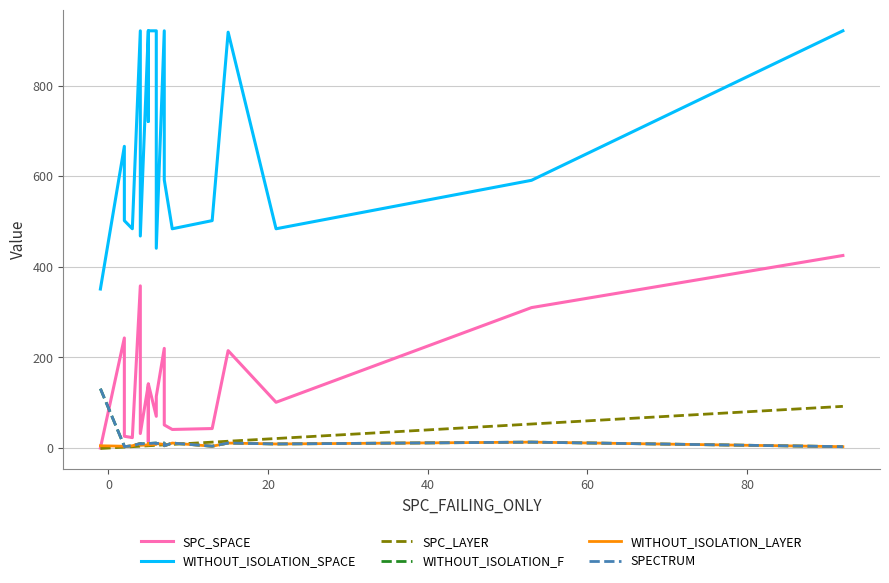

Which series has the widest spread of values?

WITHOUT_ISOLATION_SPACE